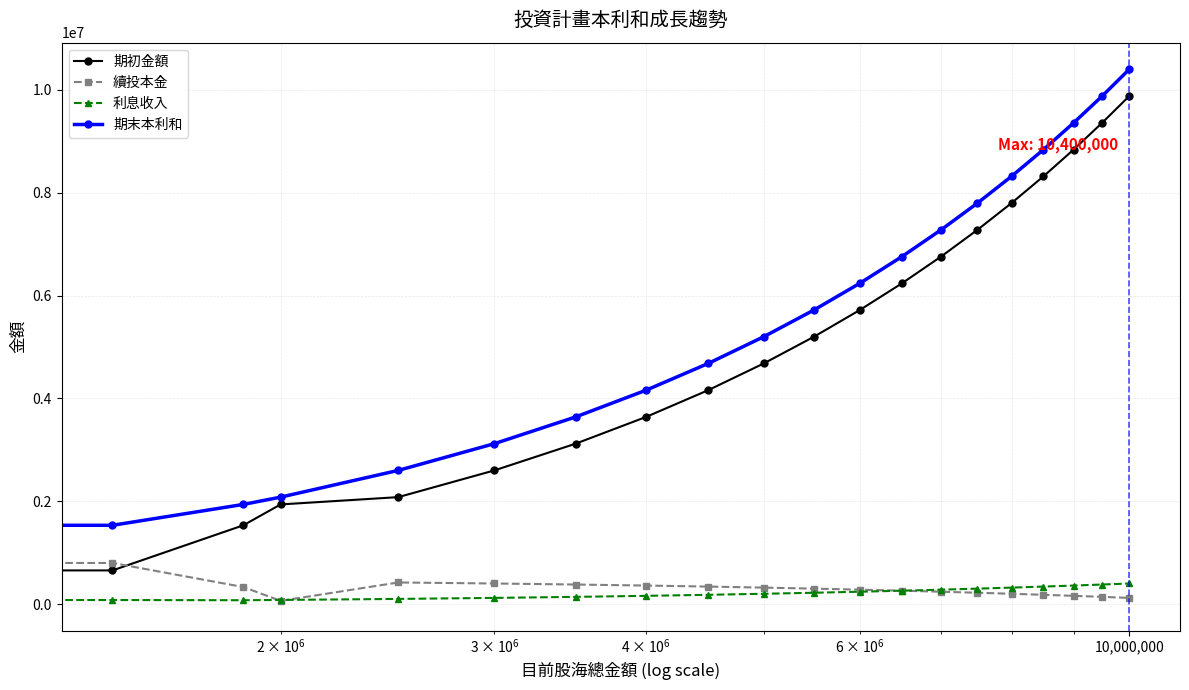

Which series has the widest spread of values?

期初金額